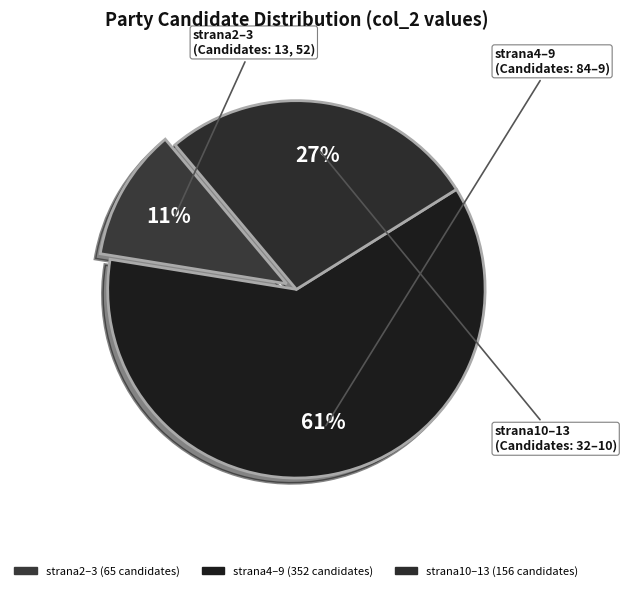

How many slices are in this pie chart?

3